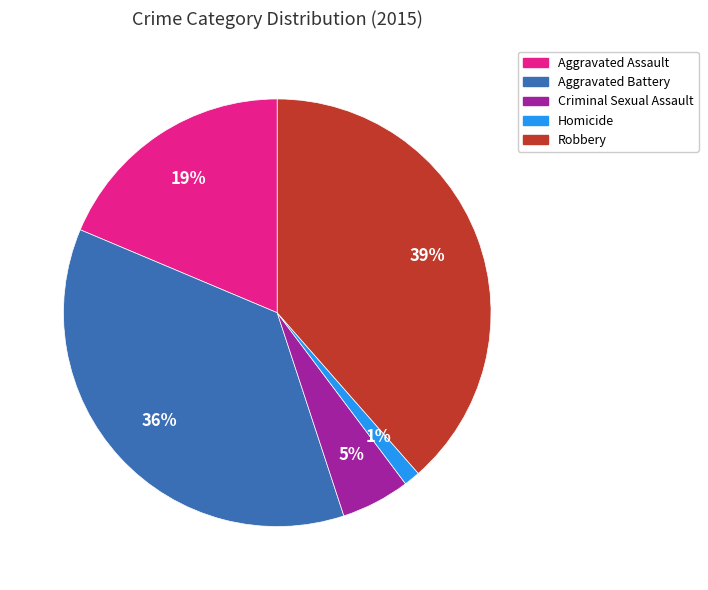

Which category has the biggest portion of the pie?

Robbery